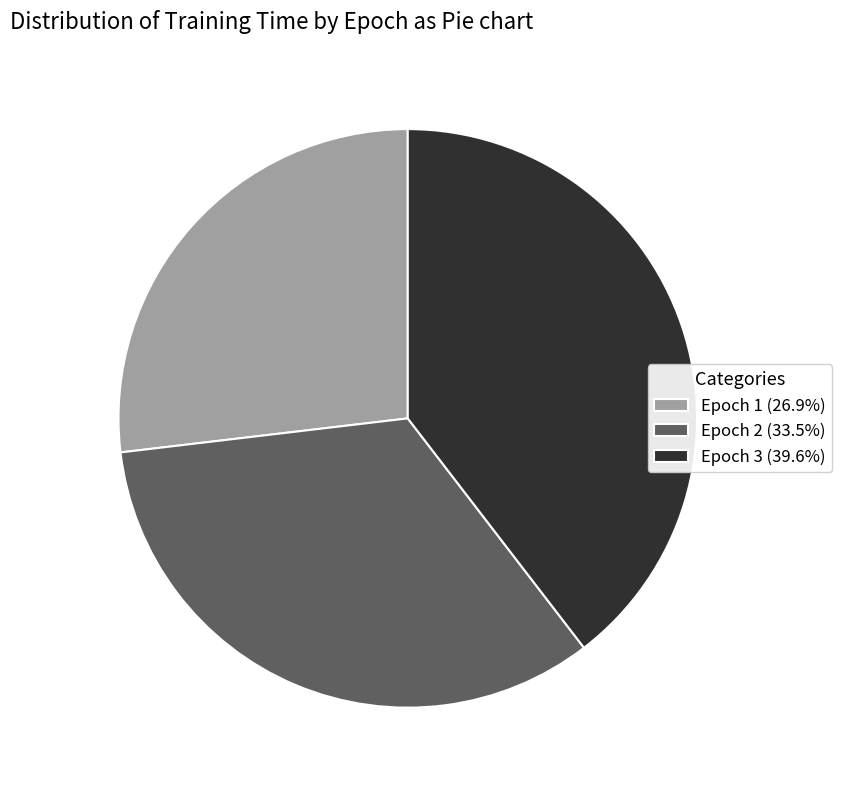

Rank the categories by value from highest to lowest.

Epoch 3, Epoch 2, Epoch 1